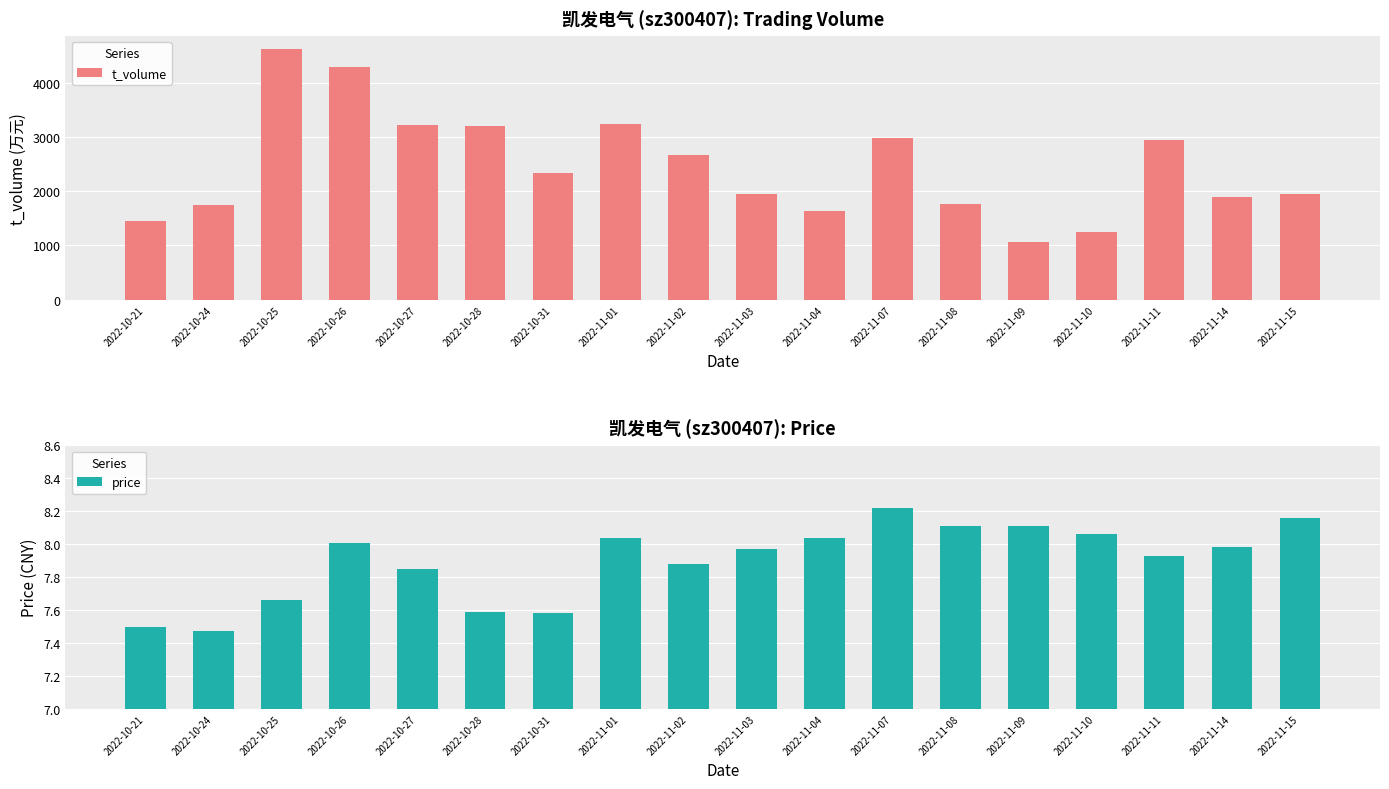

True or false: price has a value of 13.0 at 2022-10-31.

False